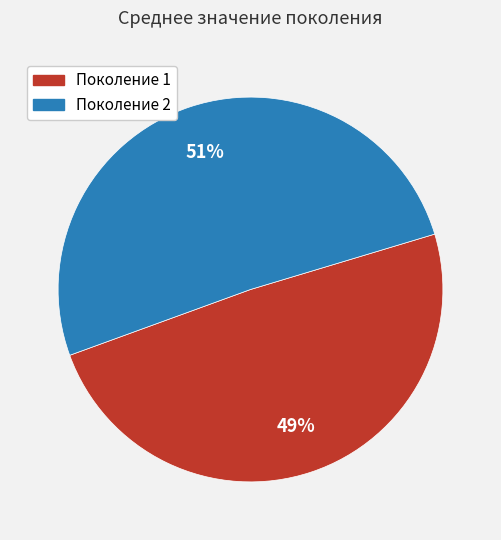

Rank the categories by value from highest to lowest.

Поколение 2, Поколение 1